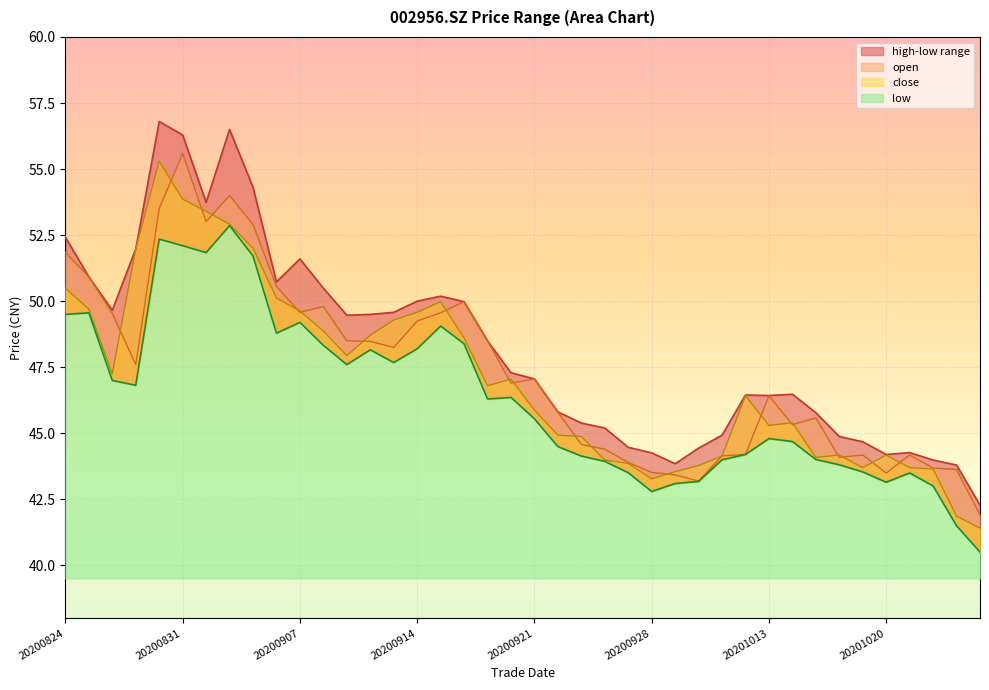

True or false: high and low cross at least once.

False